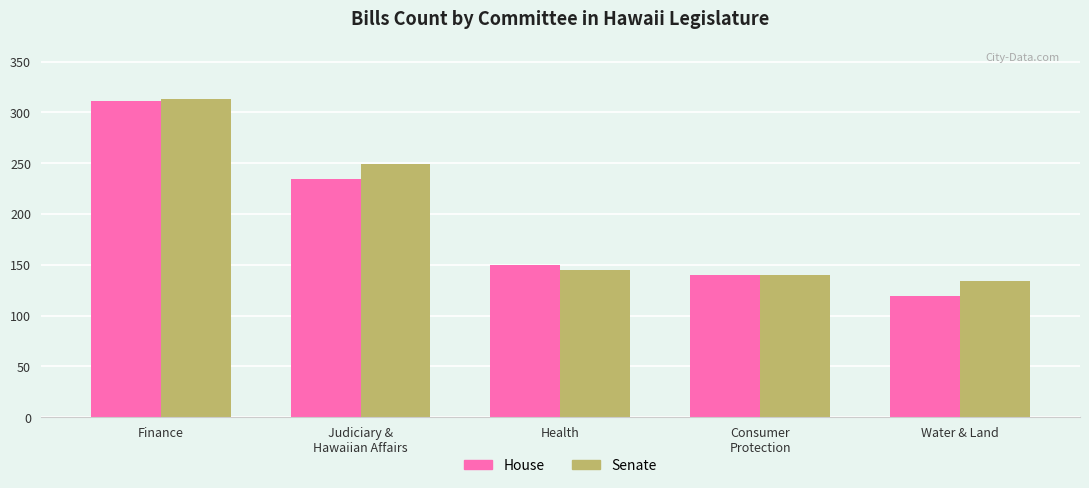

Is the value of House at Finance greater than the value of Senate at Judiciary &
Hawaiian Affairs?

Yes